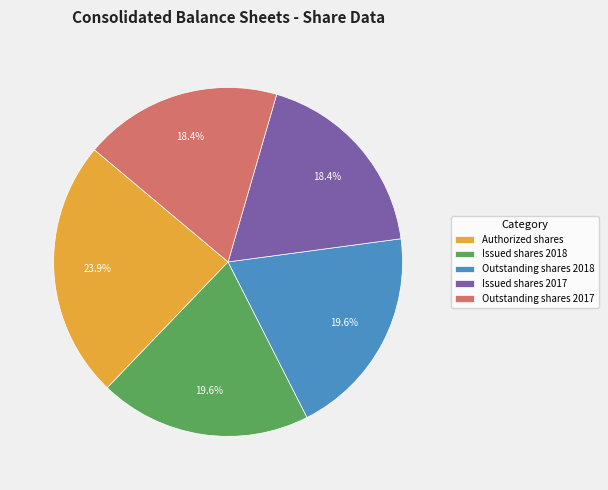

Do Issued shares 2018 and Issued shares 2017 together represent more than half of the pie?

No